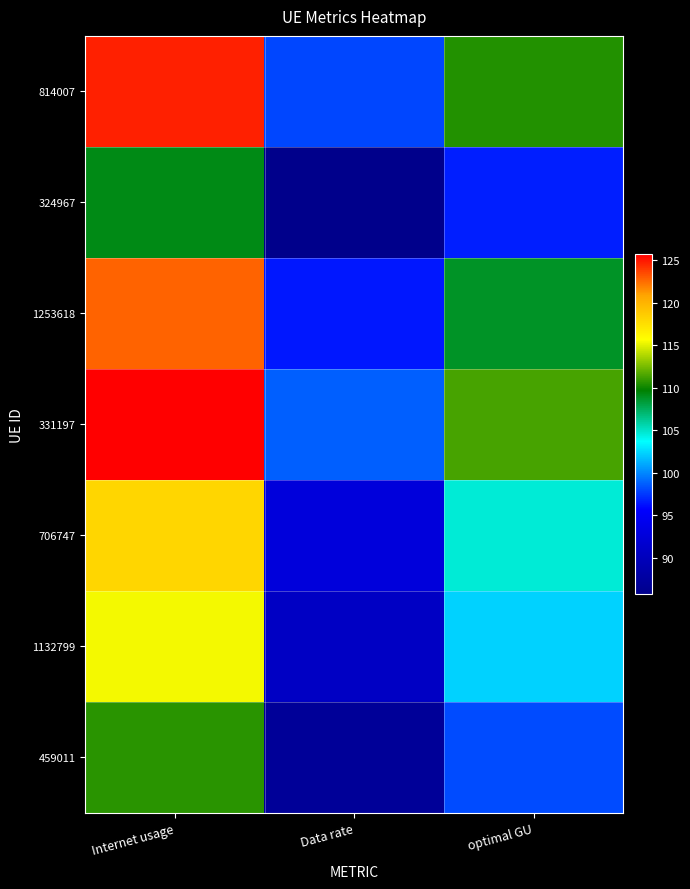

What is the smallest value displayed?

85.8